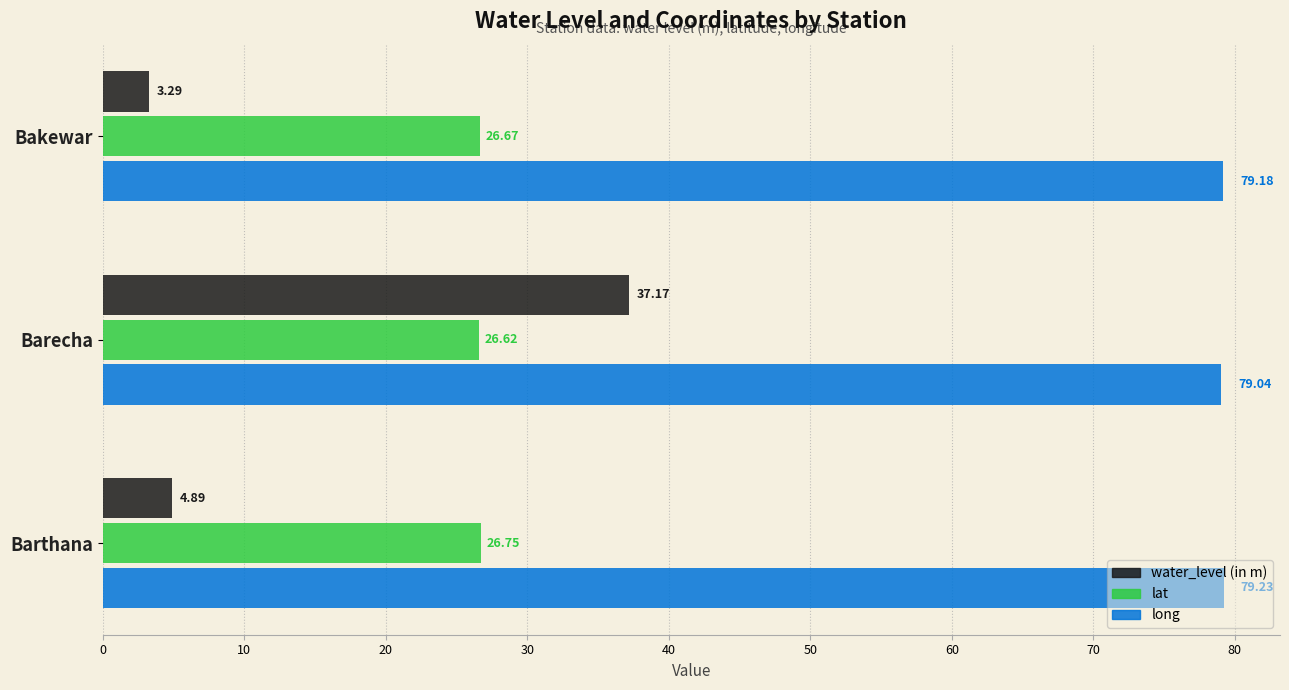

At how many categories does at least one series exceed 13?

3